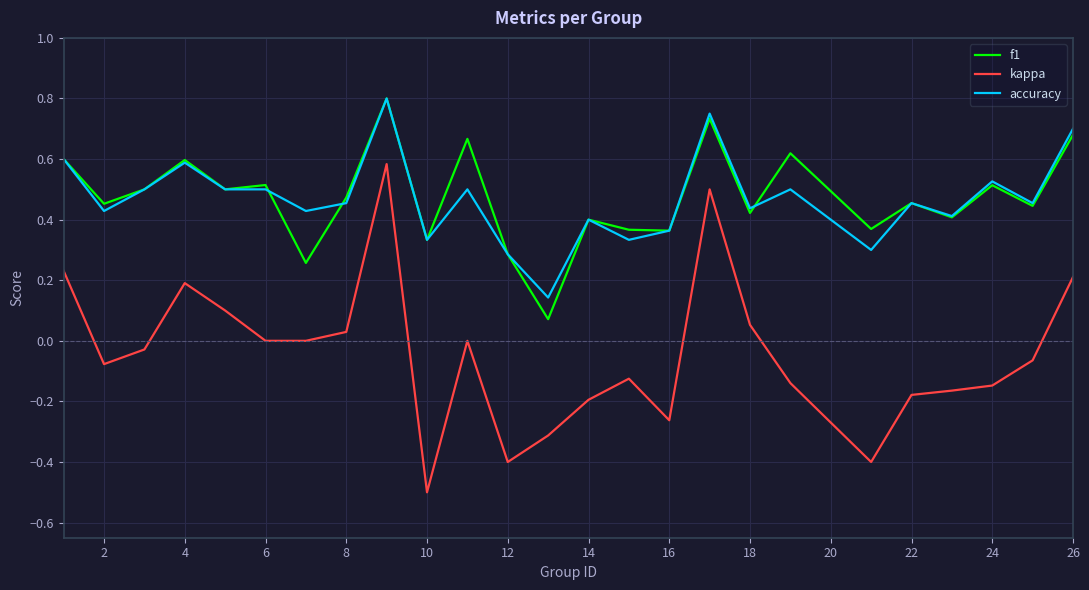

True or false: kappa and f1 intersect in this chart.

False